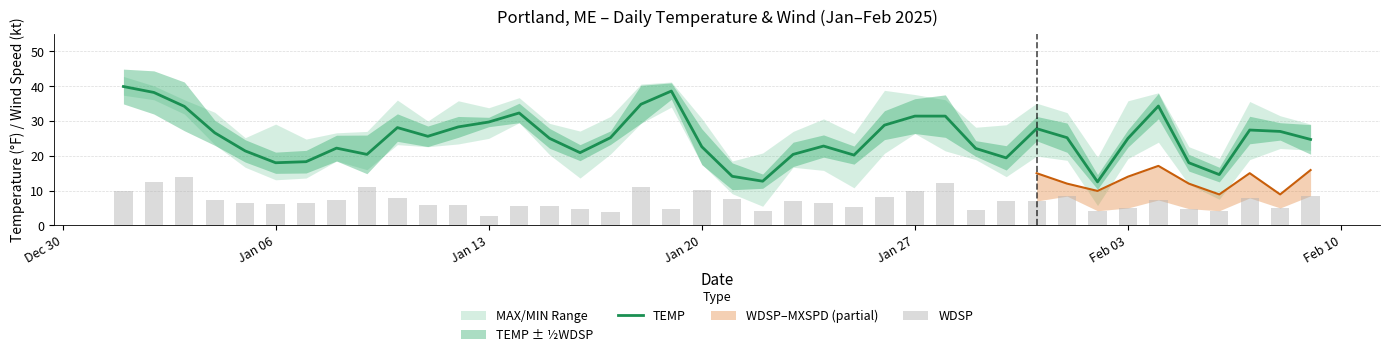

Rank the series by their average value, from lowest to highest.

WDSP, TEMP